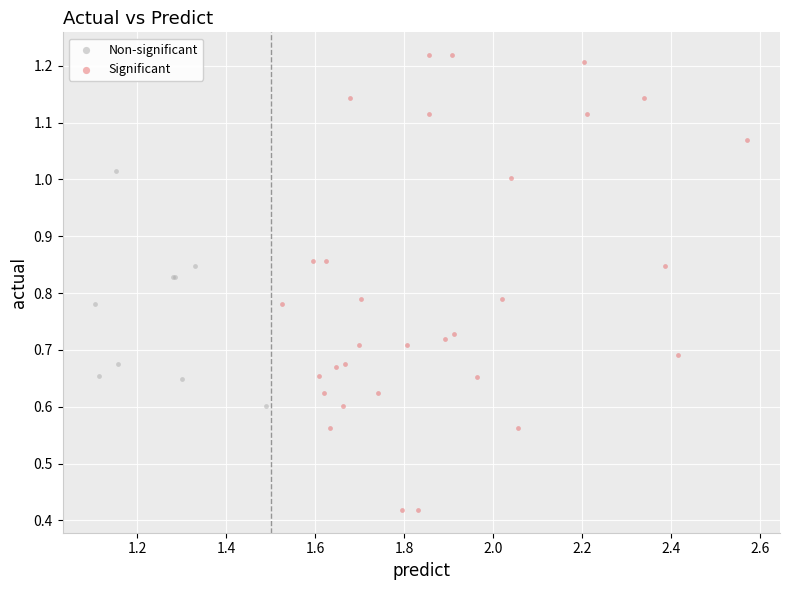

What are all the series names shown in the legend?

Non-significant, Significant